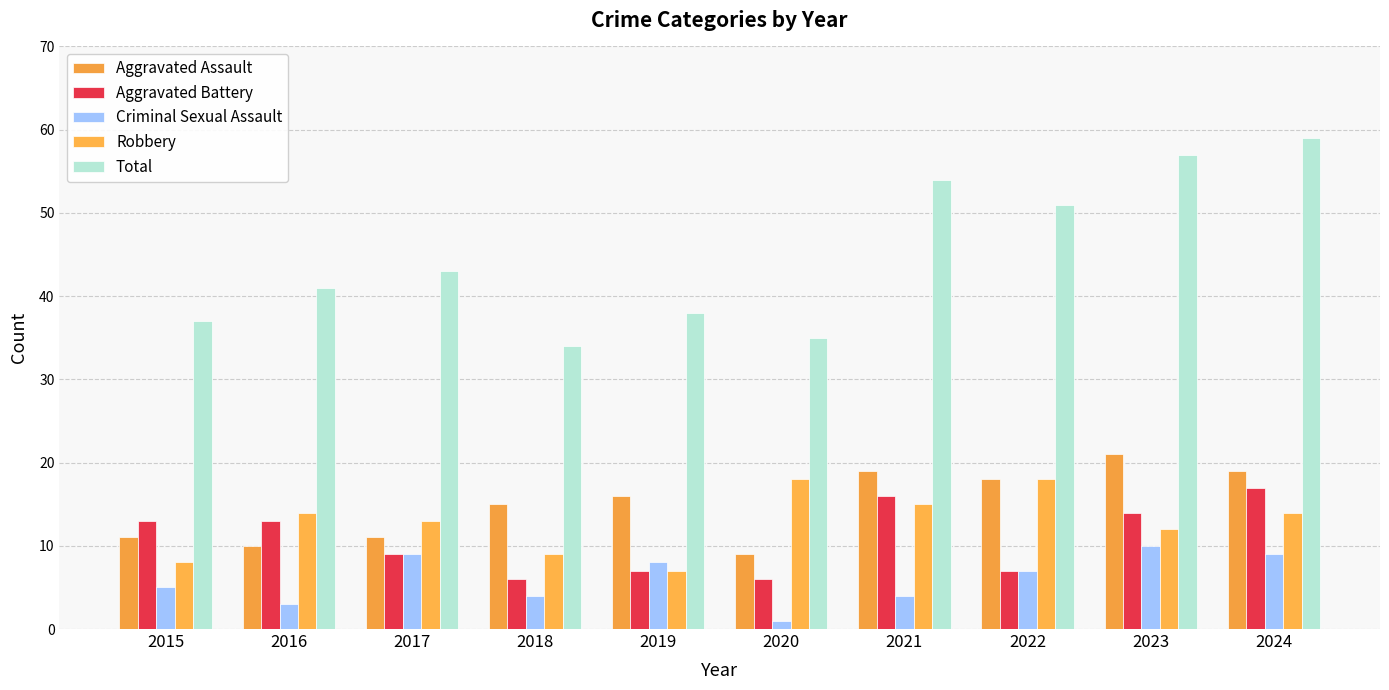

Is it true that Aggravated Battery equals 16 at 2017?

False